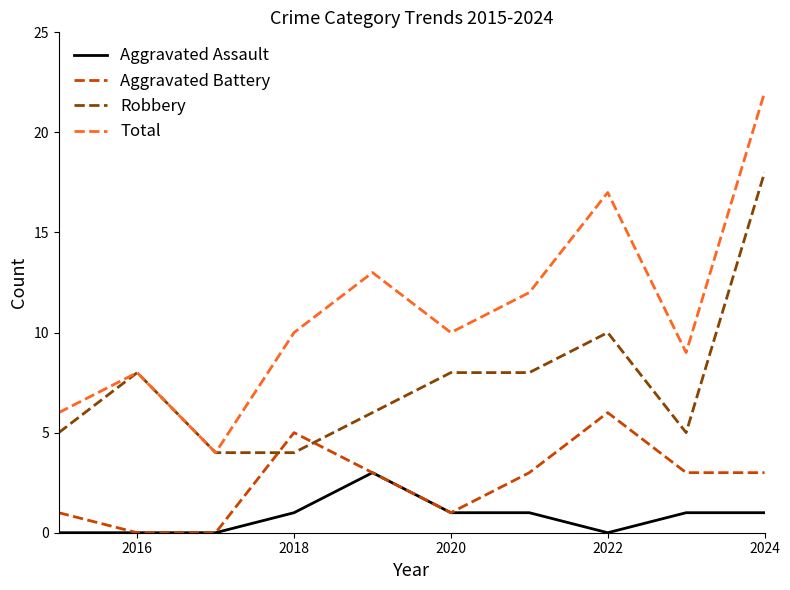

Which series has the largest range (max minus min)?

Total